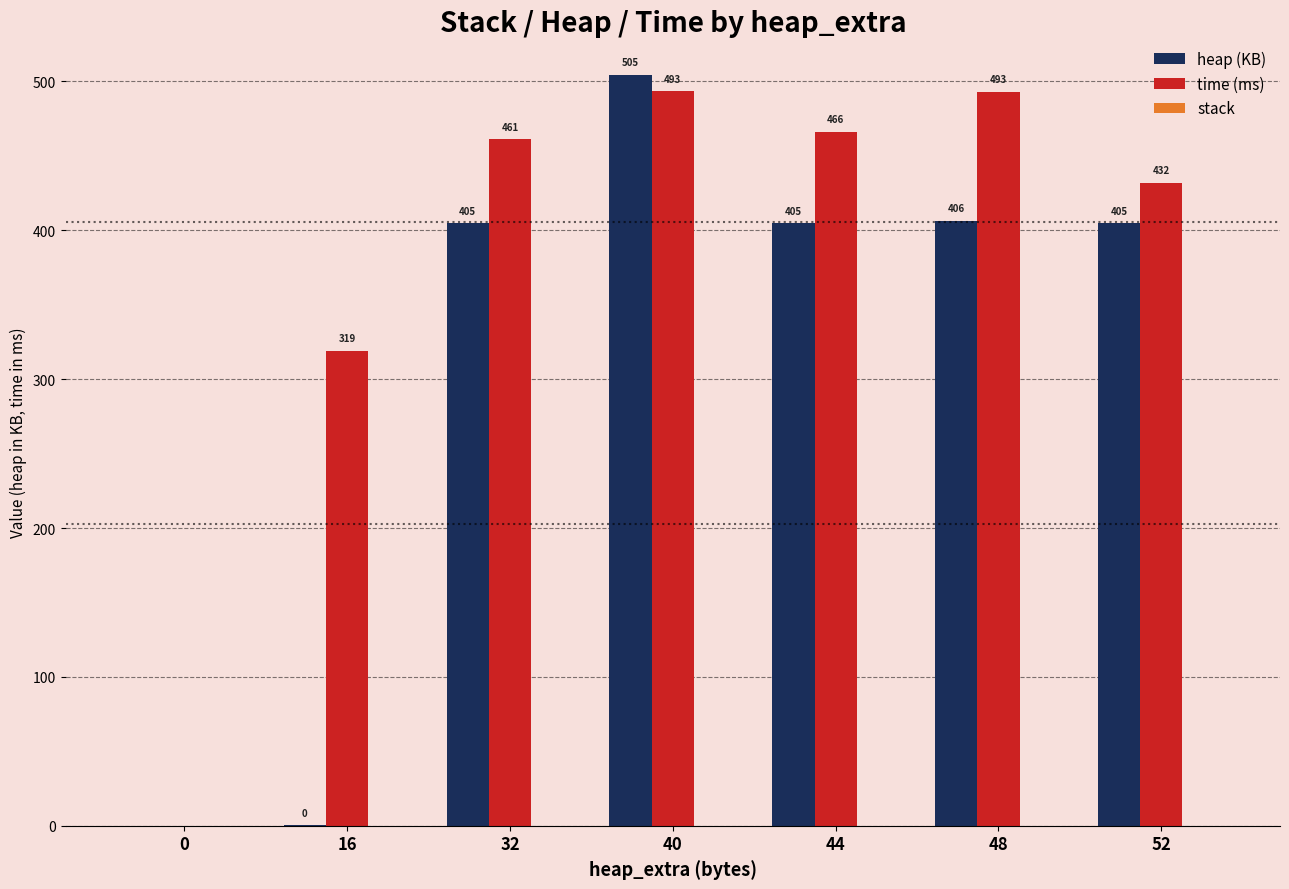

At which label does time (ms) reach its peak?

40